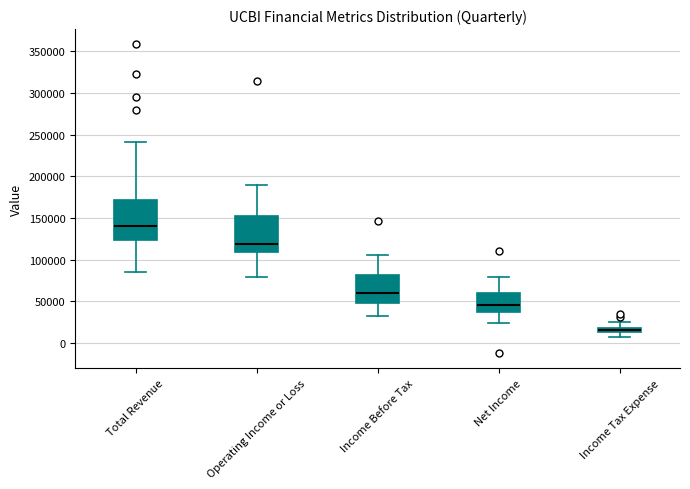

Where does the lower whisker of the box for Net Income end on the y-axis? The values are not printed on the chart, so give them approximately, as read against the axis.

25000